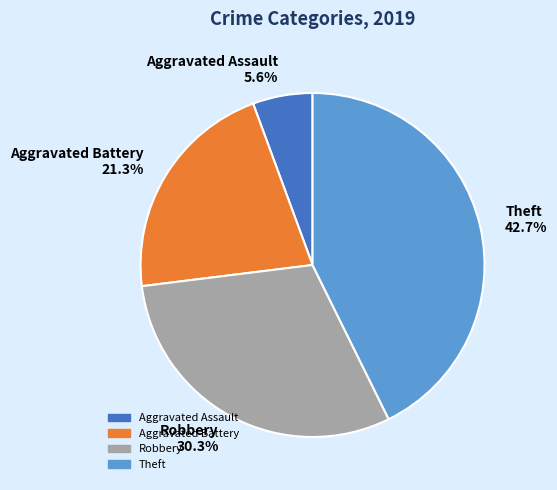

To the nearest percent, what is the combined percentage of Aggravated Assault and Aggravated Battery?

27%